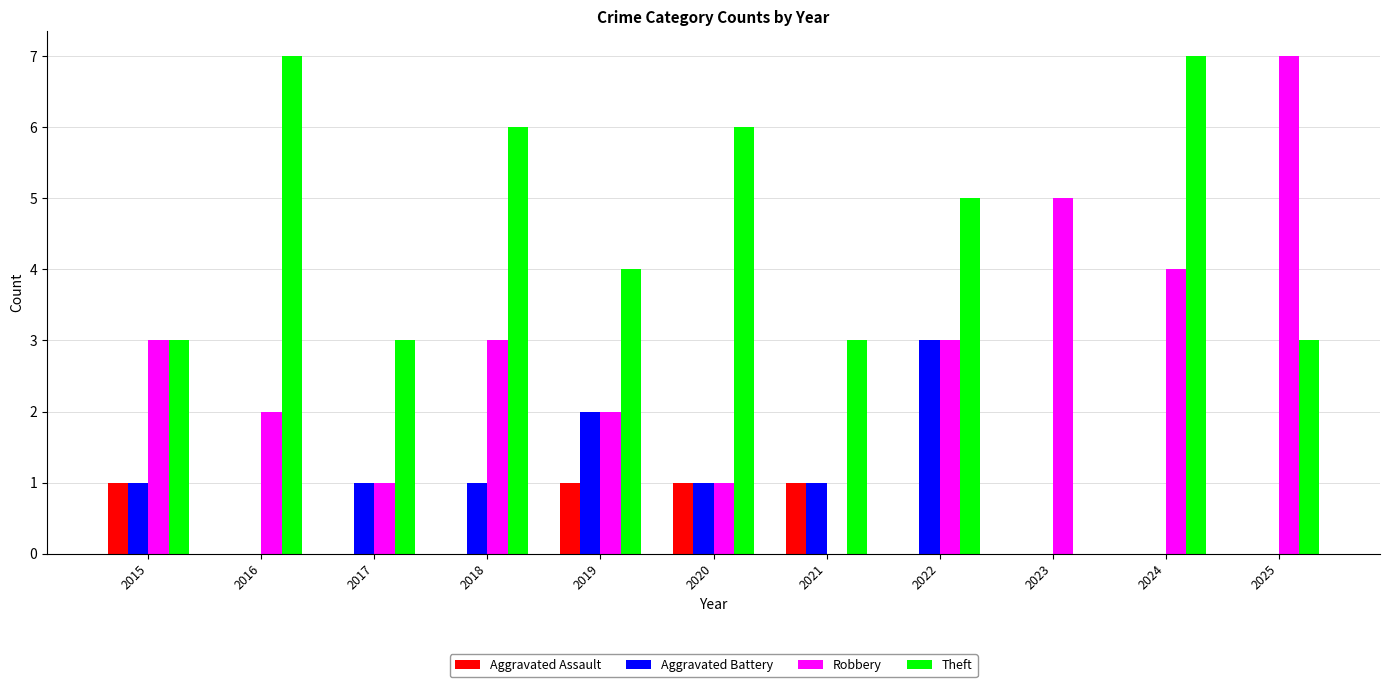

Reading left to right, what are all the values shown in this chart?

Aggravated Assault: 1	0	0	0	1	1	1	0	0	0	0
Aggravated Battery: 1	0	1	1	2	1	1	3	0	0	0
Robbery: 3	2	1	3	2	1	0	3	5	4	7
Theft: 3	7	3	6	4	6	3	5	0	7	3